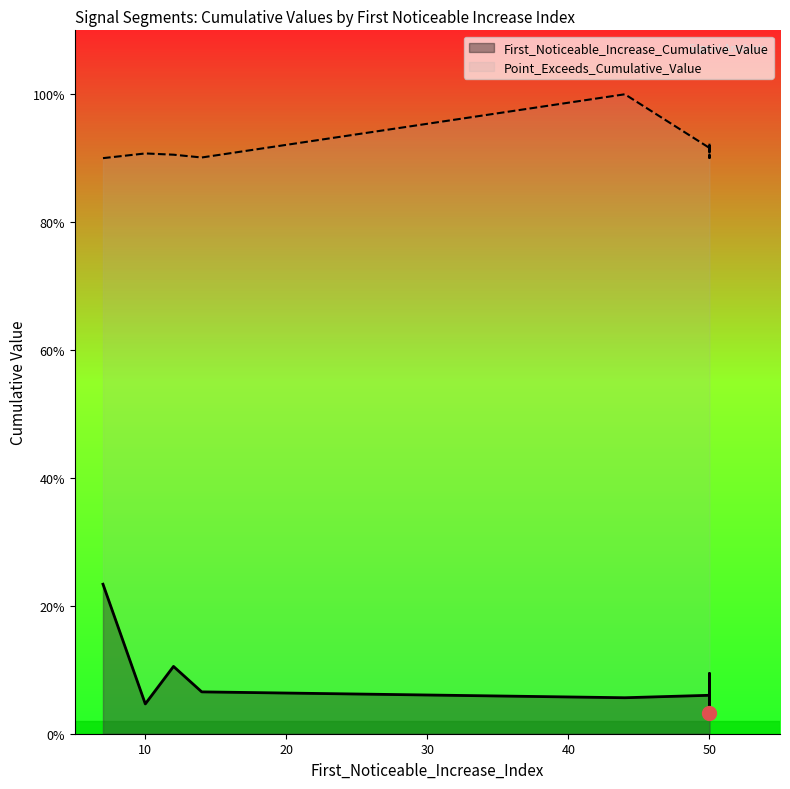

What is the total value across all series at 44?

1.1